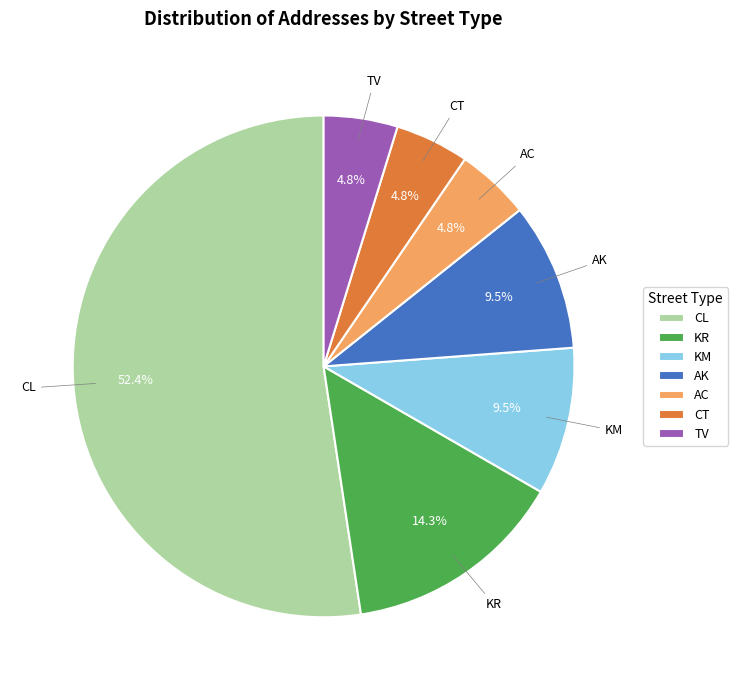

Which category has the biggest portion of the pie?

CL